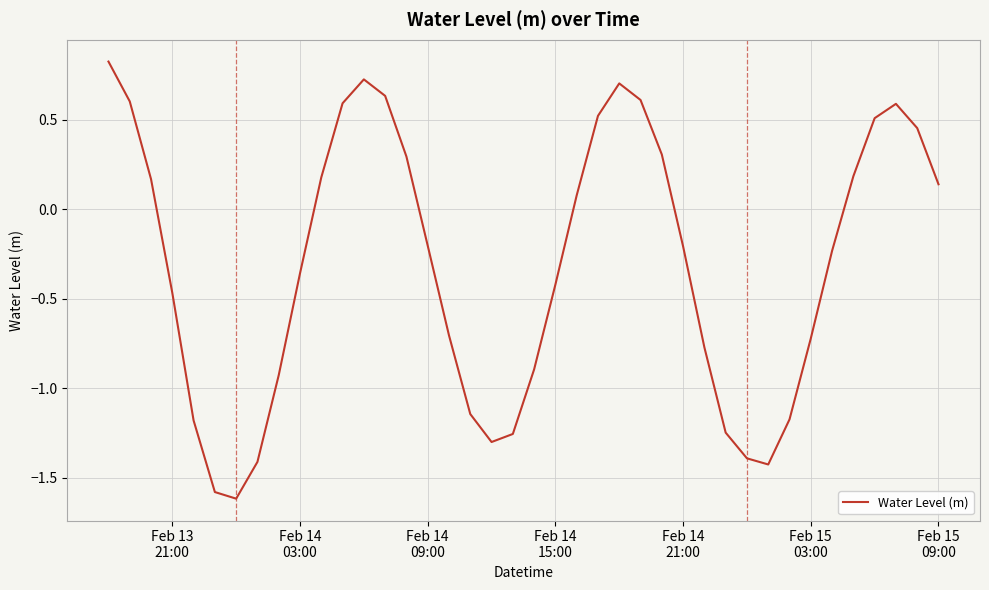

What is the minimum value shown in the chart?

-1.6